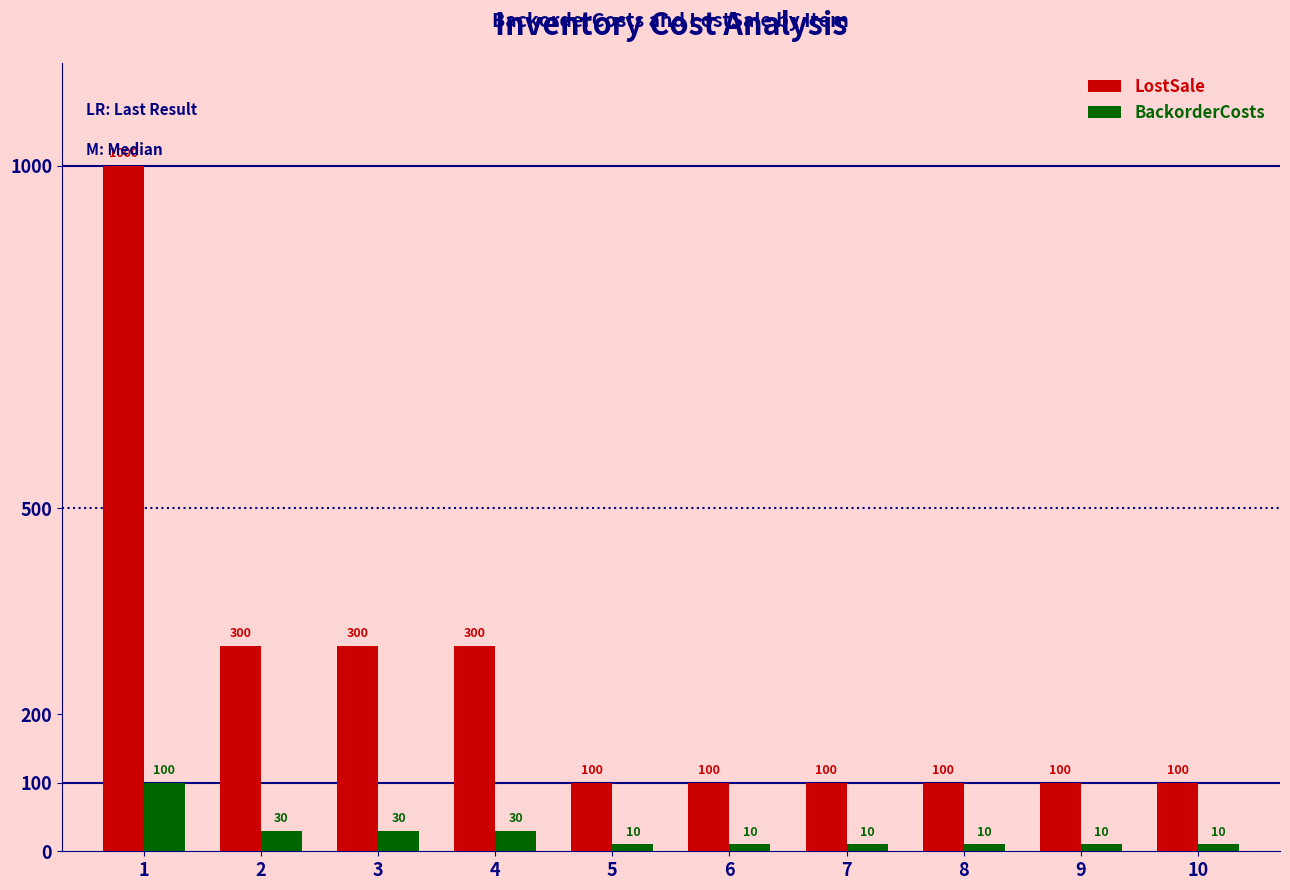

What is the spread (max minus min) of values at 4?

270